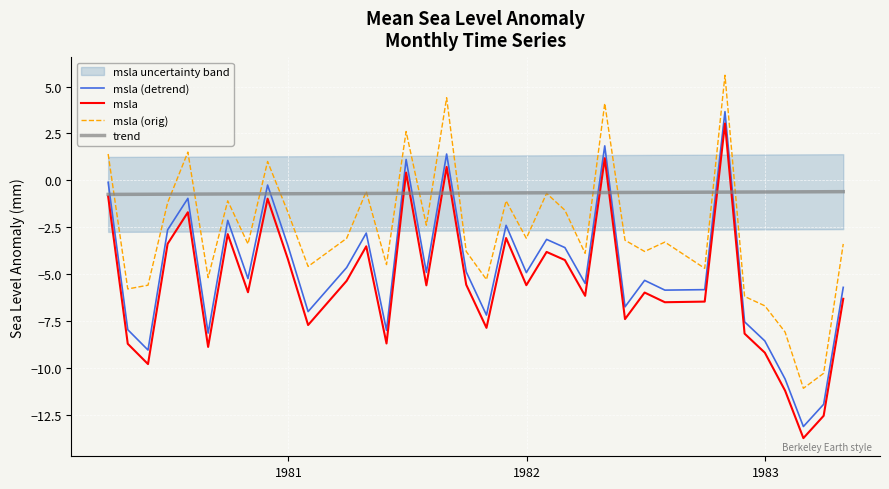

What is the maximum value for msla (detrend)?

3.7